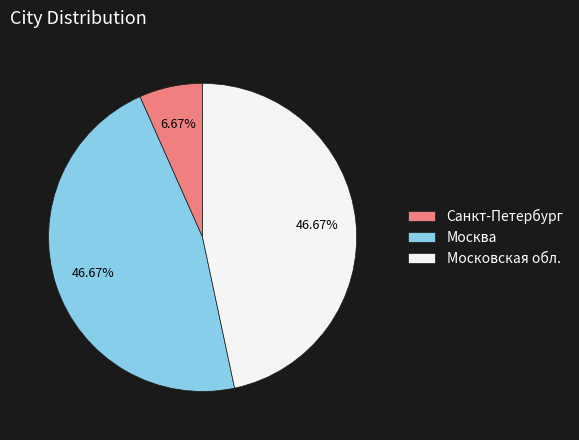

What percentage do Москва and Московская обл. together represent?

93.3%